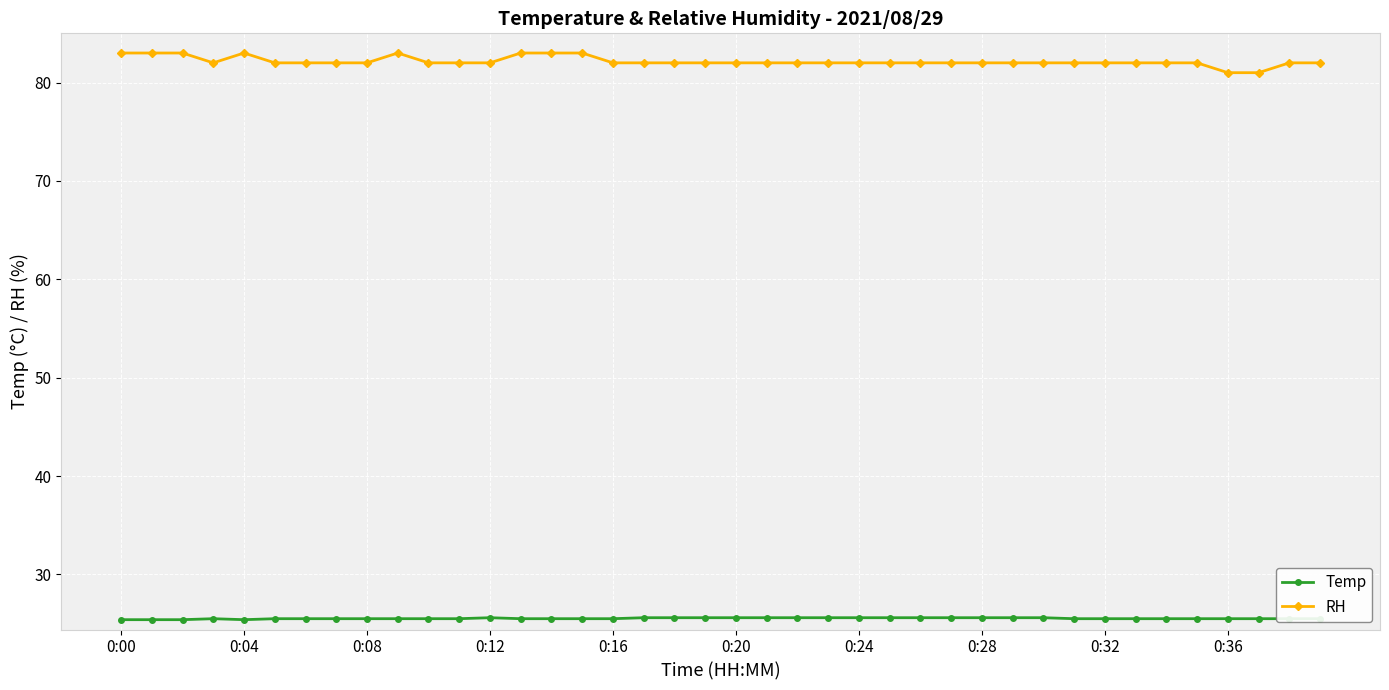

At how many categories does at least one series exceed 69?

40